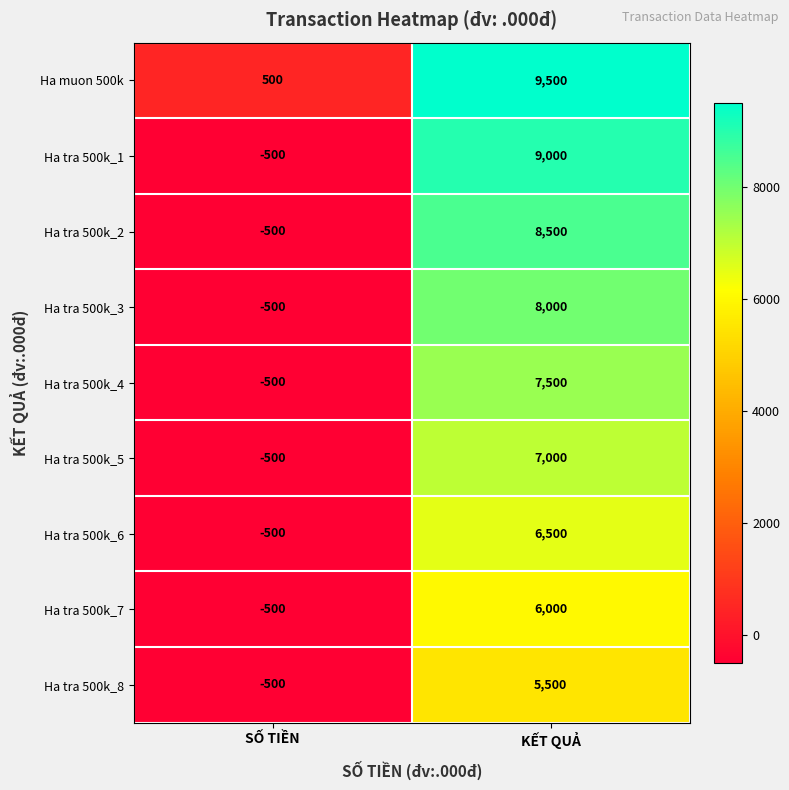

What is the difference between the highest and lowest values at SỐ TIỀN?

1000